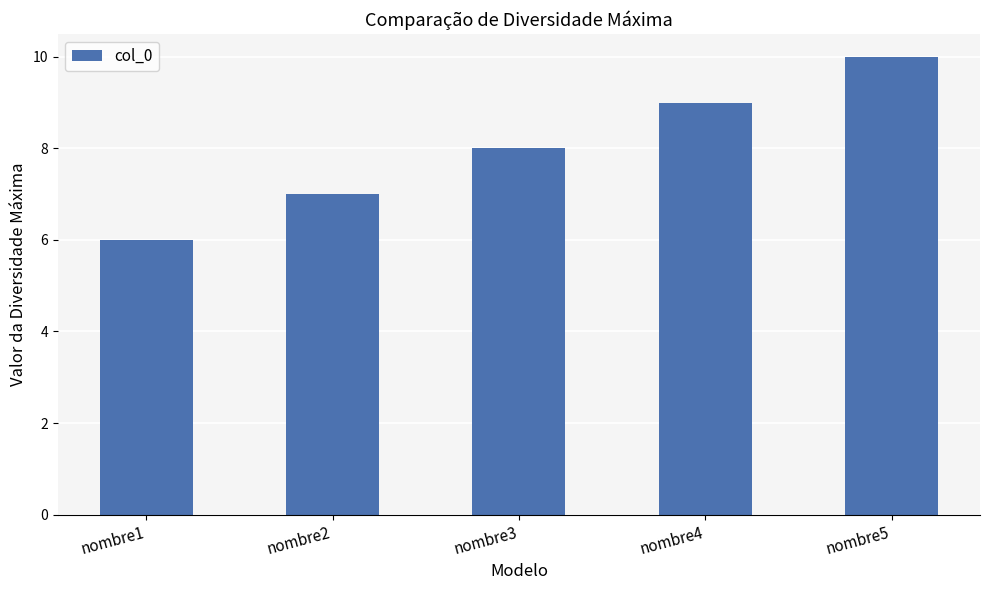

Are the bars grouped side by side (vs. stacked)?

No